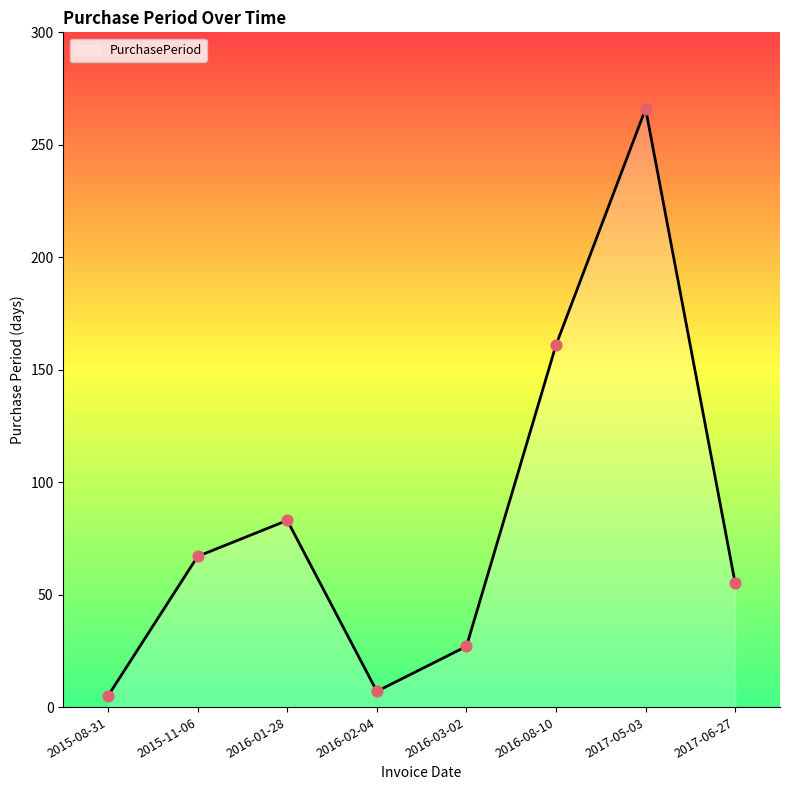

What is the ratio of the value at 2016-03-02 to the value at 2016-08-10?

0.2